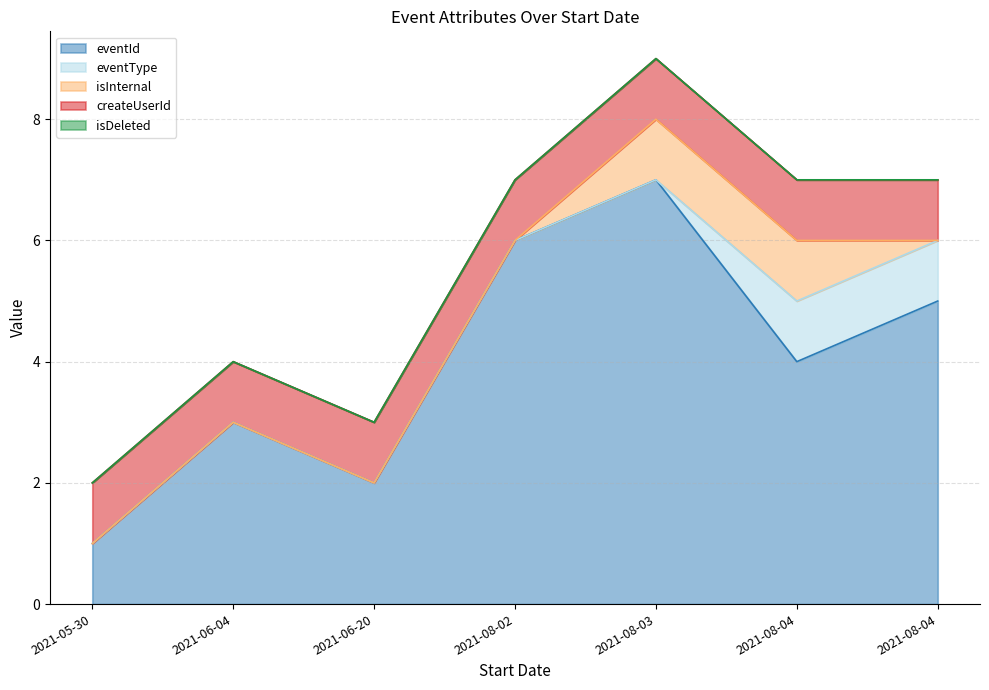

At which category is the sum across all series the highest?

2021-08-03